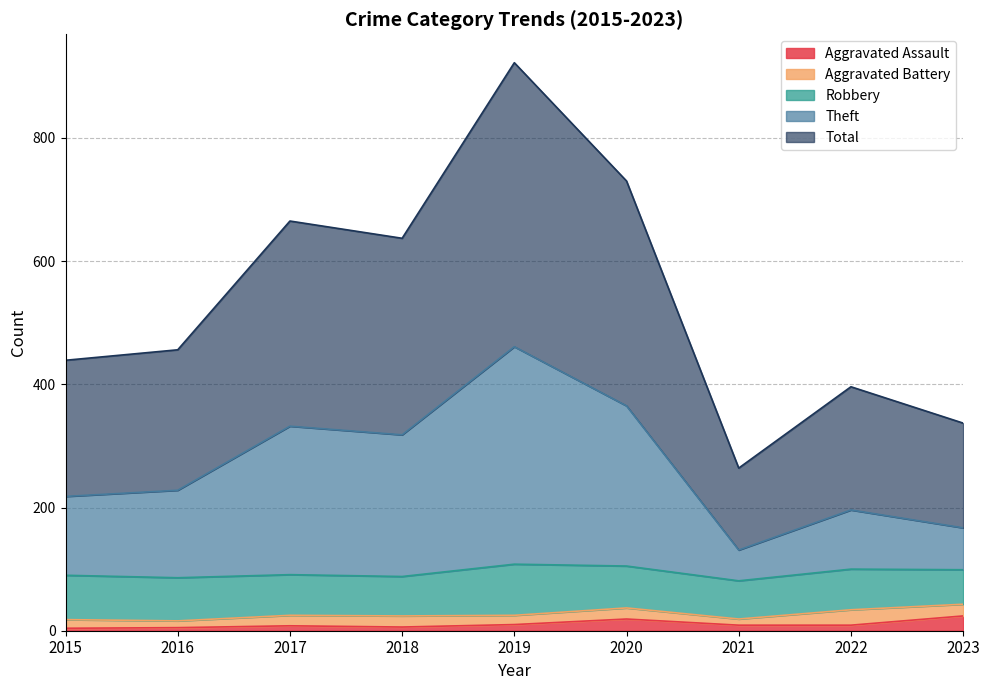

The Aggravated Assault series shows 4 at 2015. True or false?

True